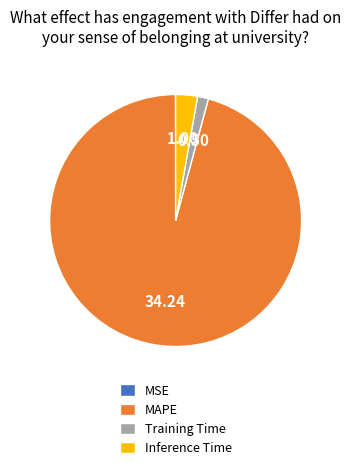

Which slice represents more than half of the pie?

MAPE